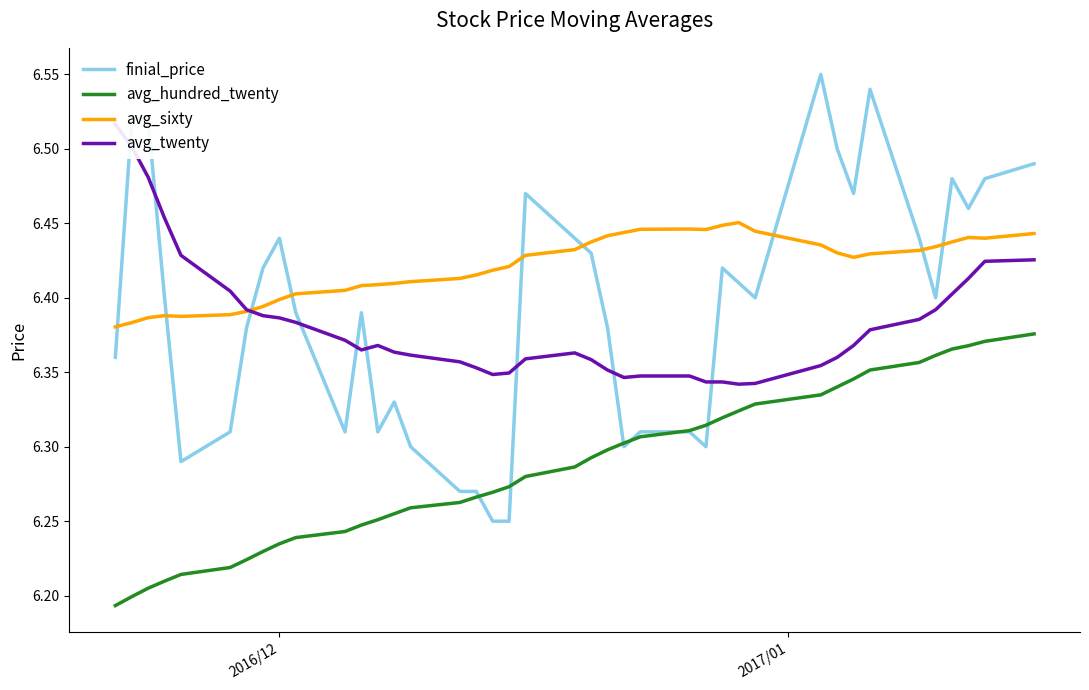

Does the chart display data point markers on the line(s)?

No